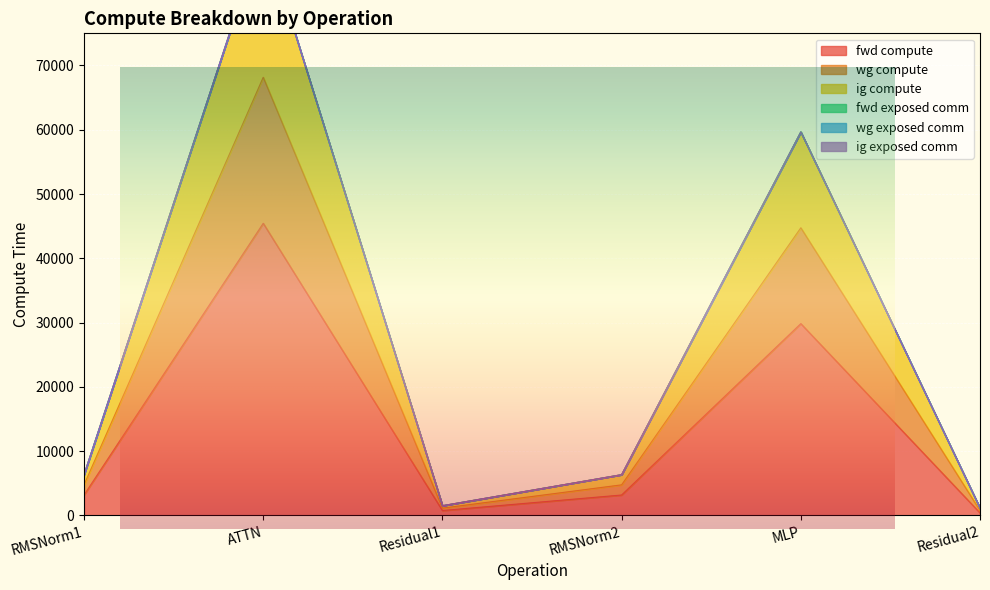

How many data points in ig compute are less than 6326?

2